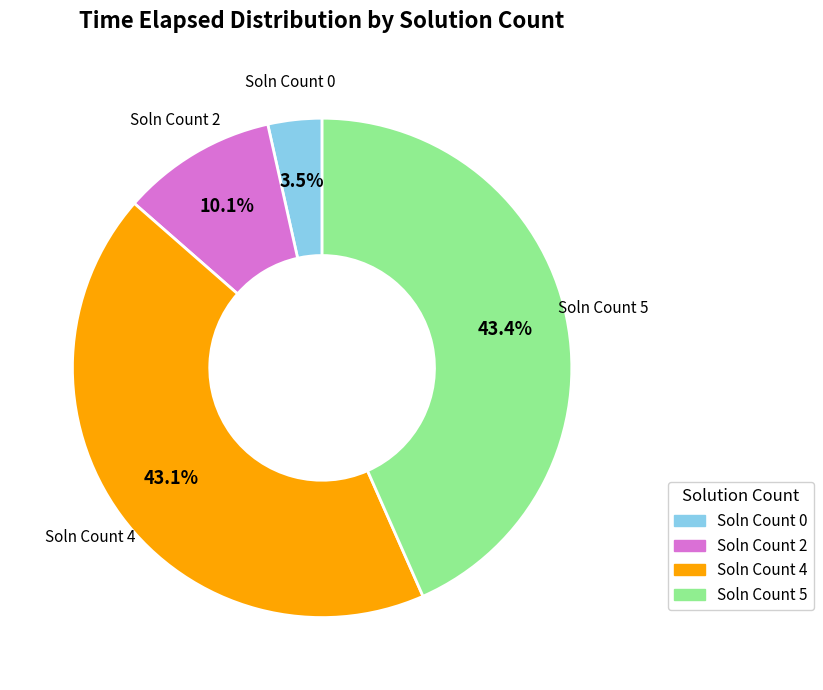

Which slice is the smallest?

Soln Count 0